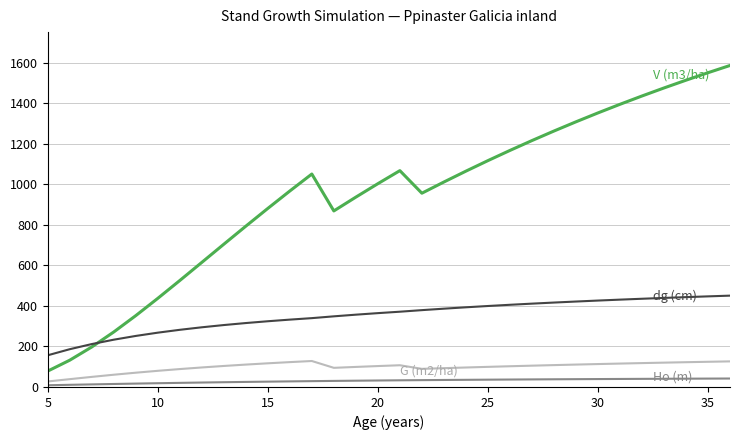

What is the greatest value displayed?

1585.5